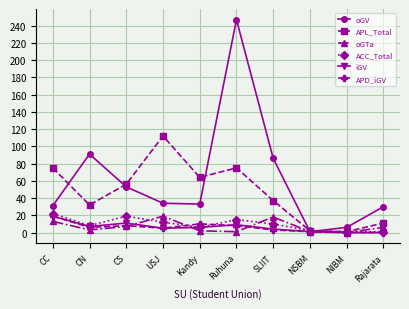

What are all the series names shown in the legend?

oGV, APL_Total, oGTa, ACC_Total, iGV, APD_iGV